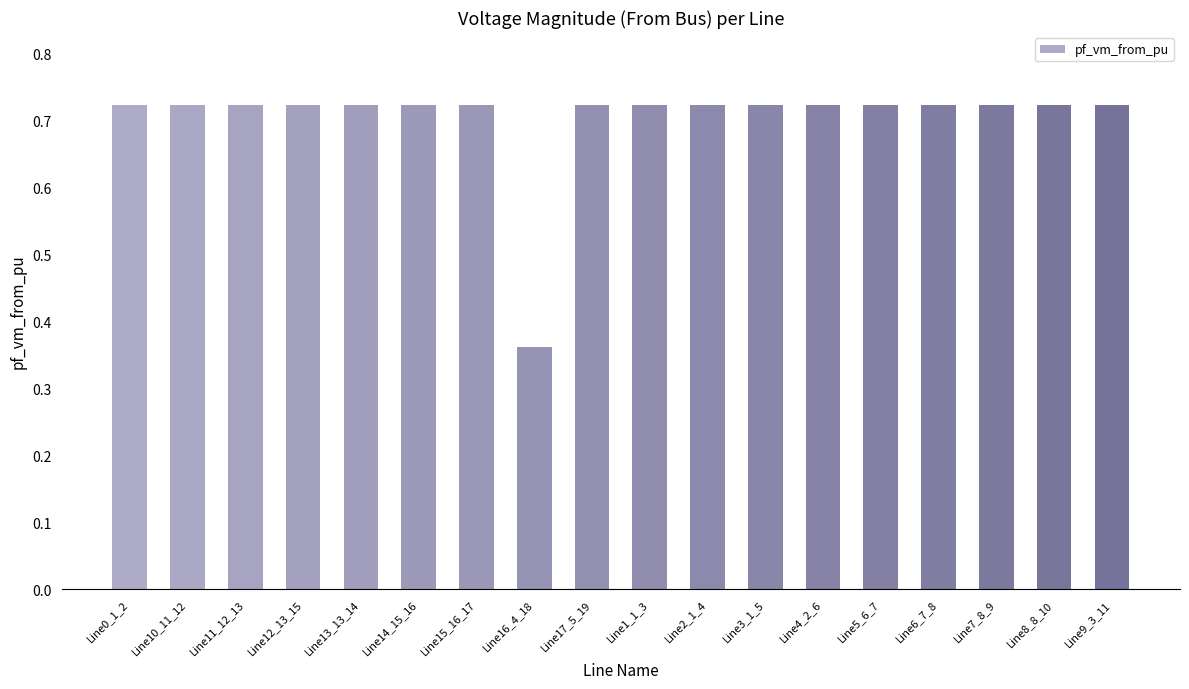

Is it true that the value at Line7_8_9 is 1.0?

False